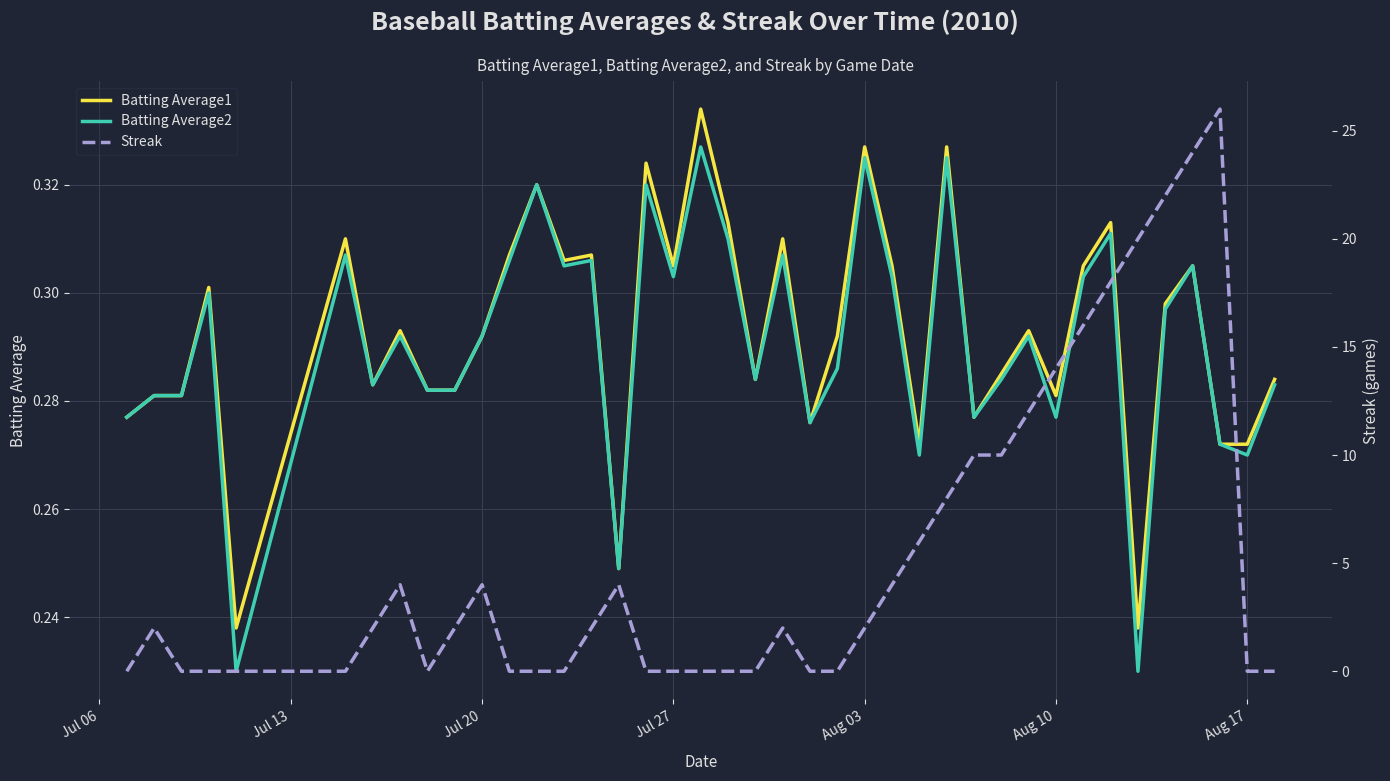

How many categories are shown in the chart?

40